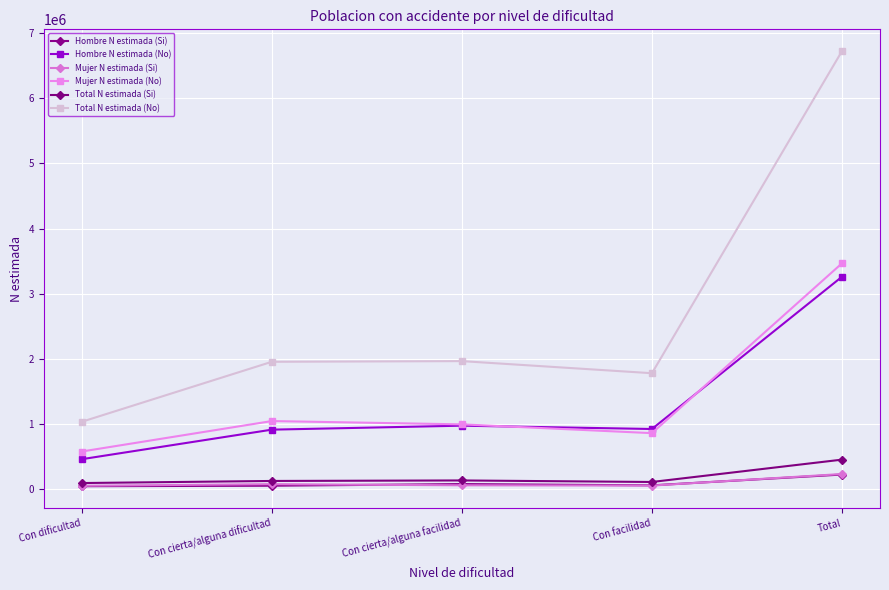

What is the sum of the Total N estimada (Si) values at Con dificultad and Con facilidad?

197173